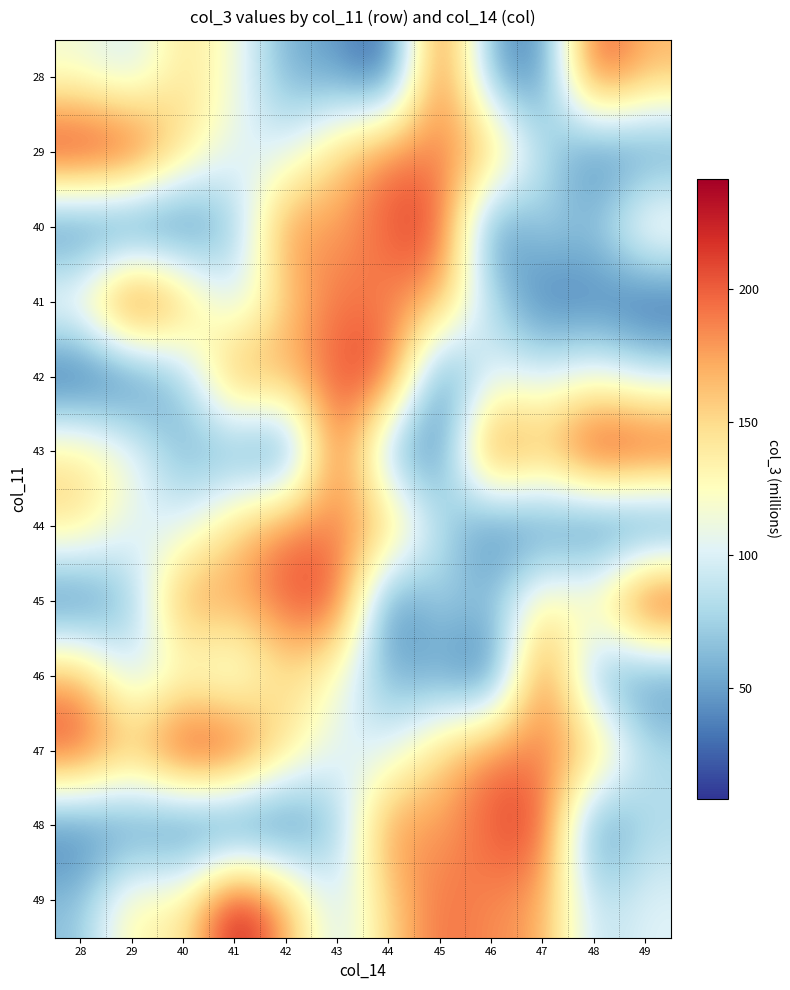

What is the spread (max minus min) of values at 45?

193.6